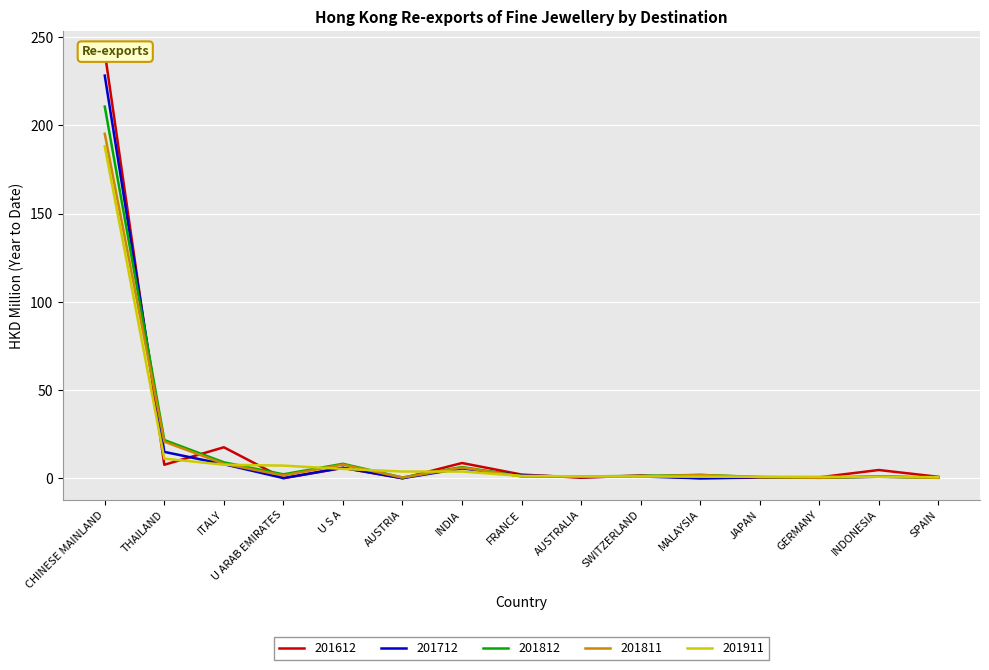

What are all the series names shown in the legend?

201612, 201712, 201812, 201811, 201911